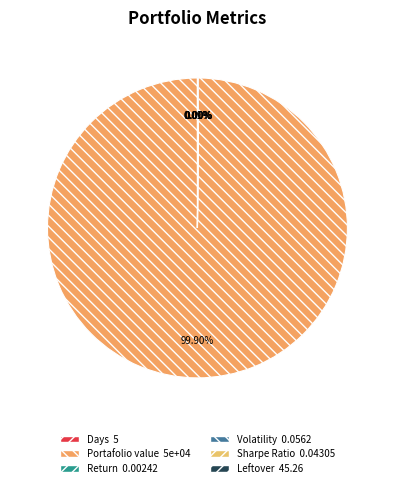

Which slice is the largest?

Portafolio value